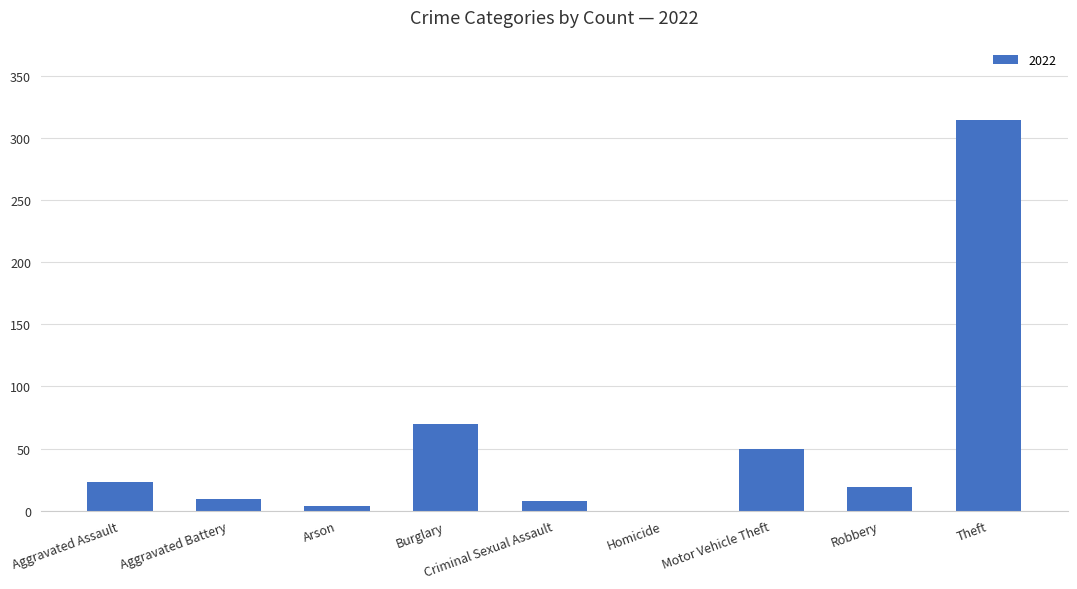

At which label is the value closest to 157?

Burglary